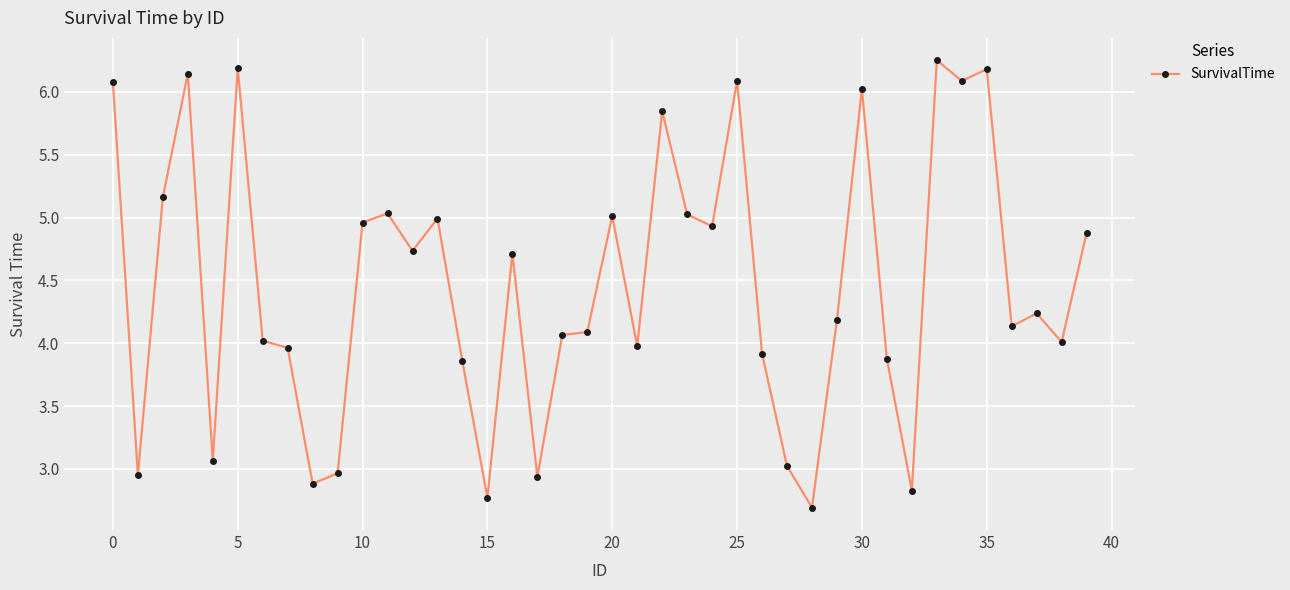

What is the sum of all values?

178.8